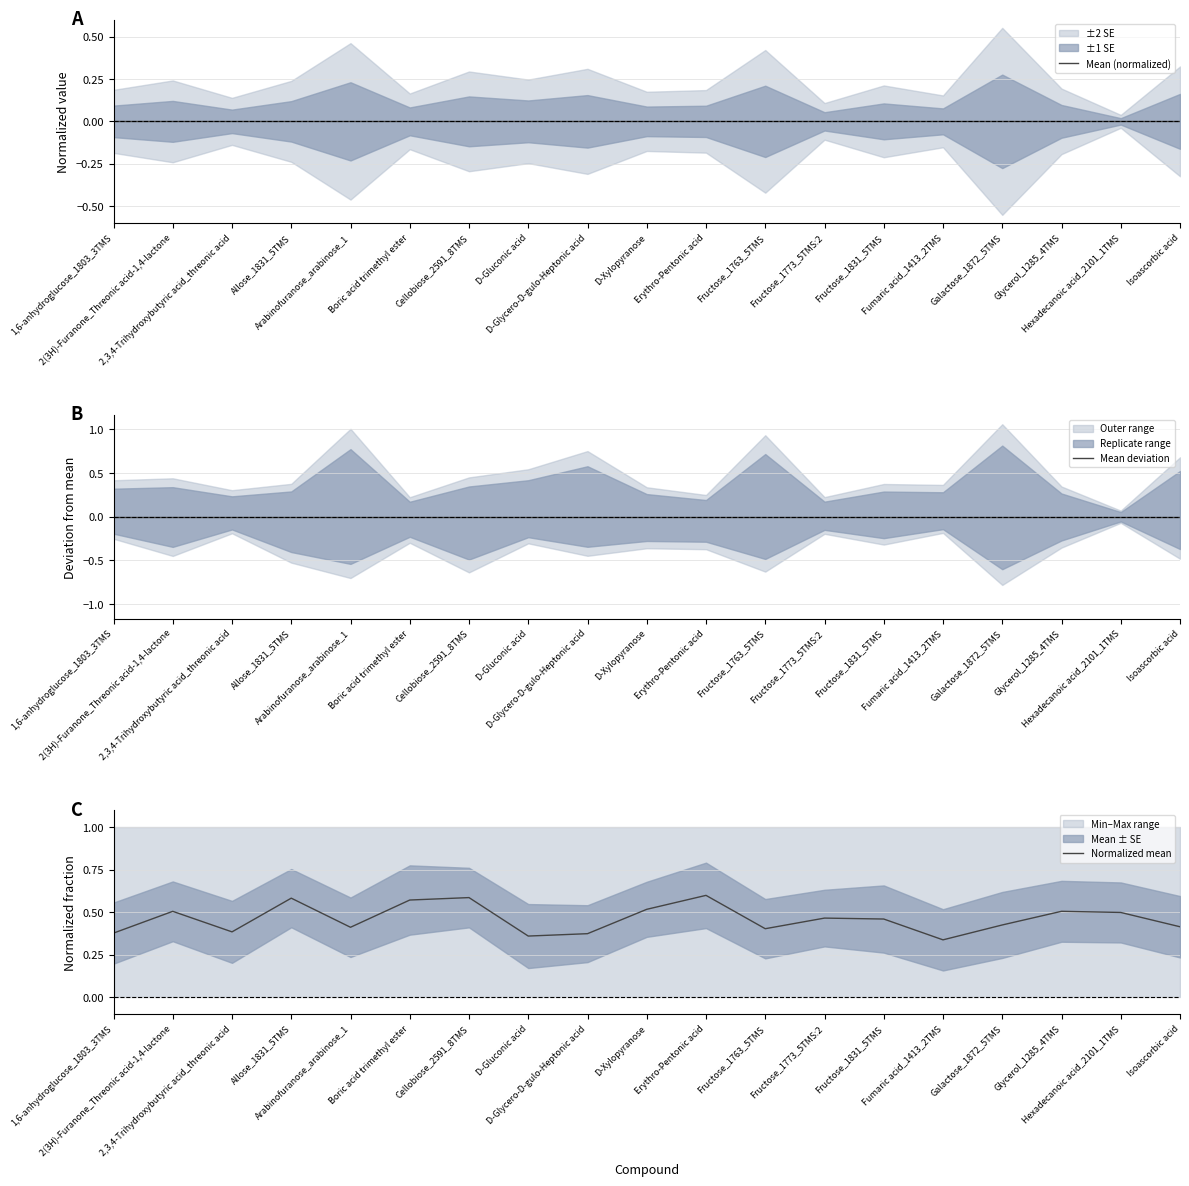

True or false: Mean deviation has more than 1 points higher than both neighbors.

False